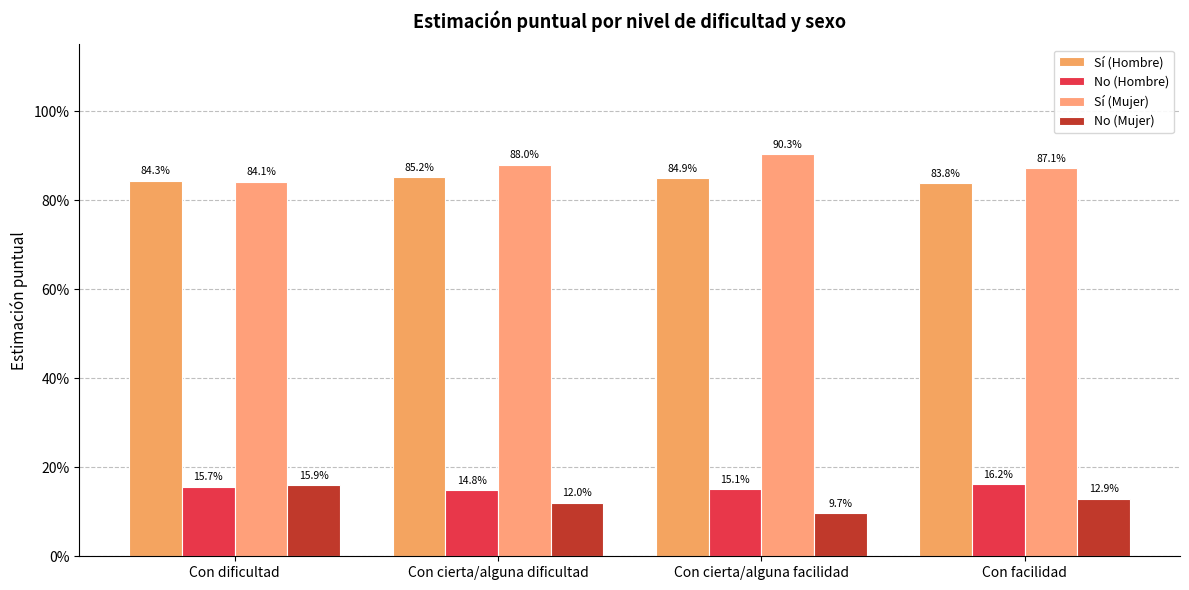

What is the label of the 2nd bar from the left?

Con cierta/alguna dificultad